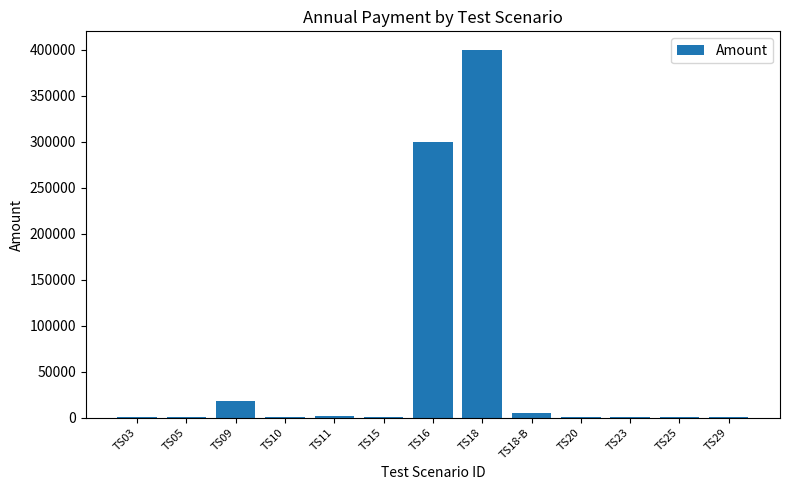

Approximately how many times larger is the value at TS16 compared to TS09?

16.9